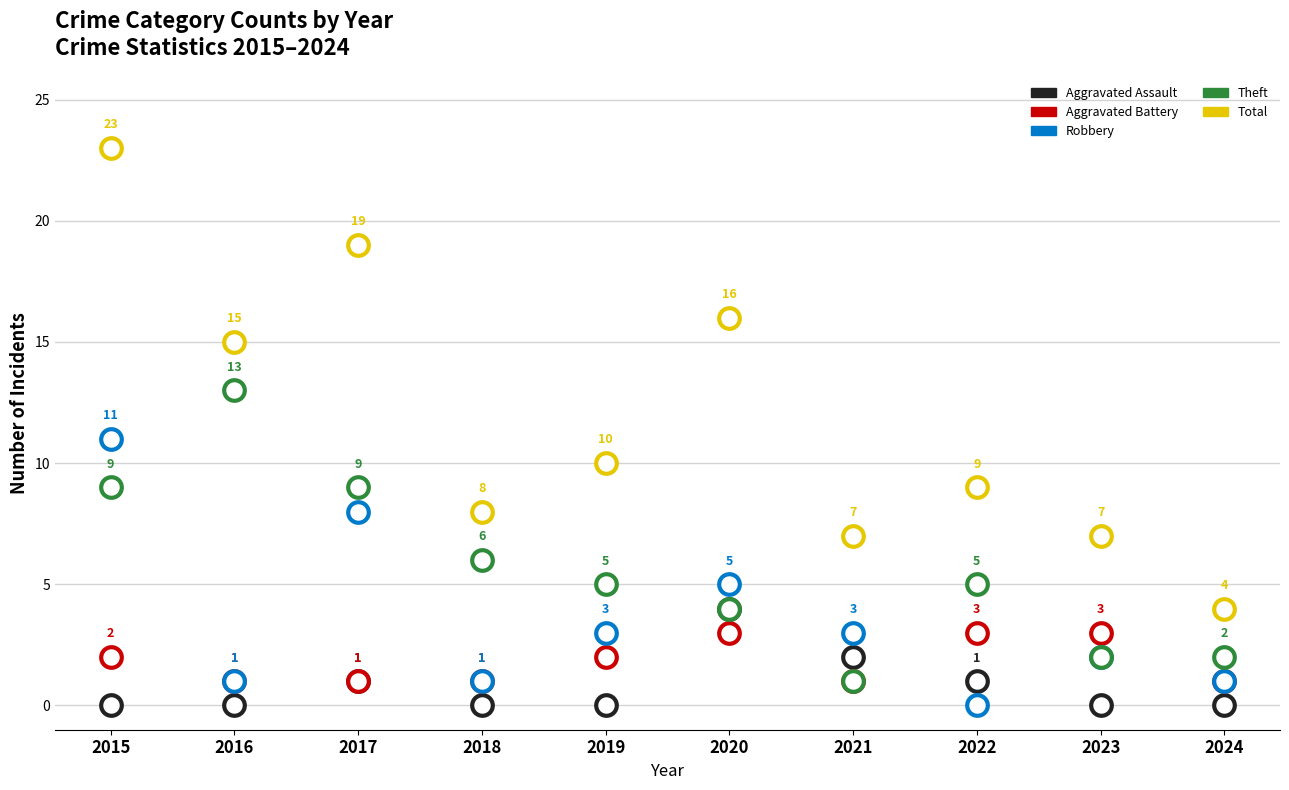

What are all the series names shown in the legend?

Aggravated Assault, Aggravated Battery, Robbery, Theft, Total